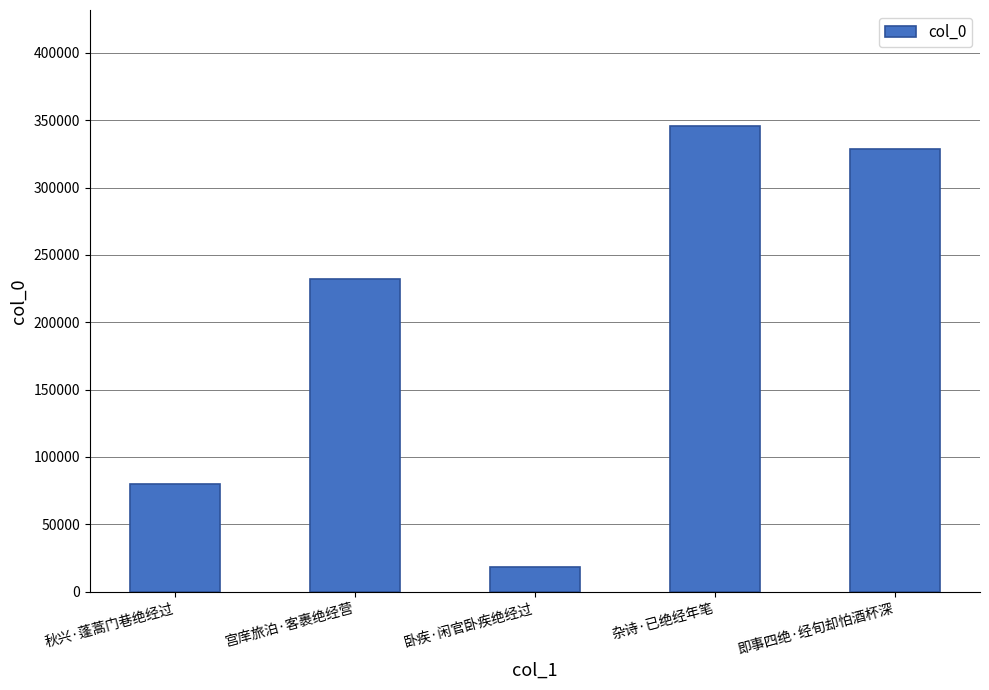

Are the bars horizontal?

No